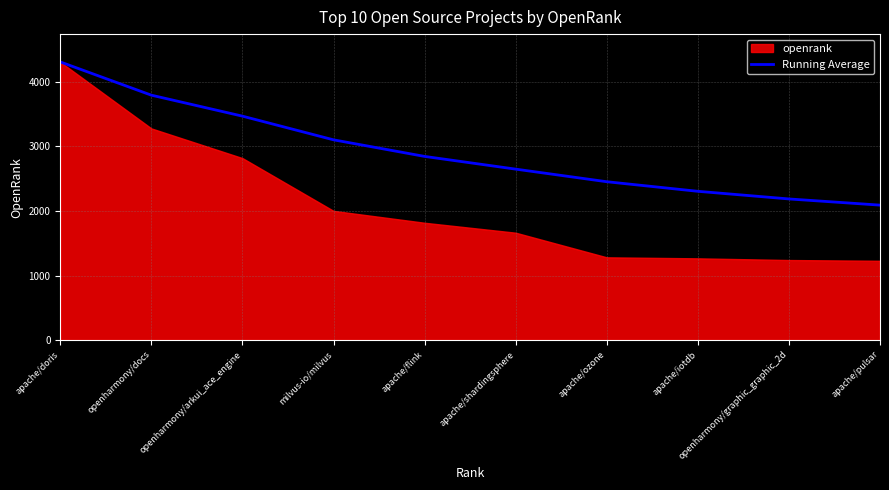

Approximately how many times larger is the value at openharmony/graphic_graphic_2d compared to apache/ozone?

0.9